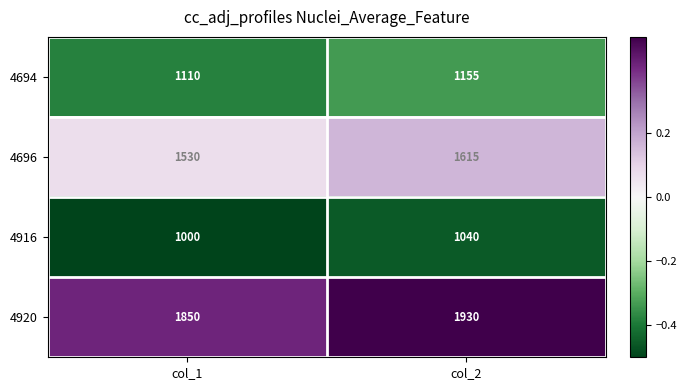

The value of 4696 at col_1 is 2555. True or false?

False